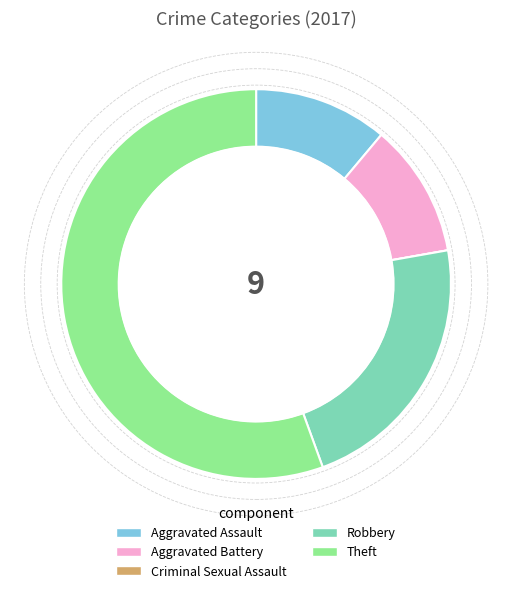

What is the ratio of the value at Aggravated Assault to the value at Aggravated Battery?

1.0